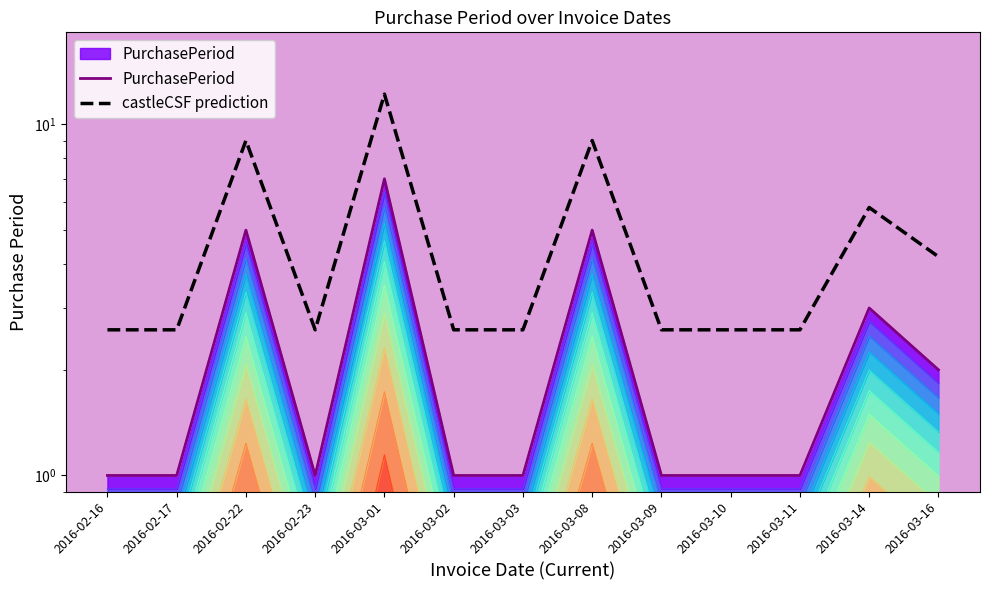

True or false: PurchasePeriod and castleCSF prediction cross at least once.

False